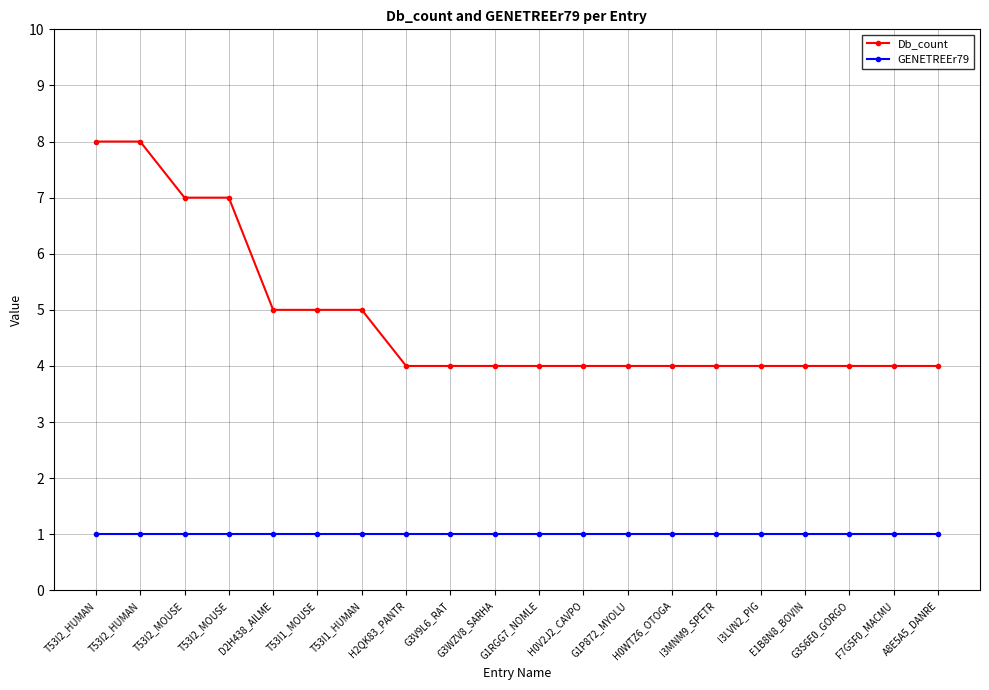

How many distinct data groups are displayed?

2